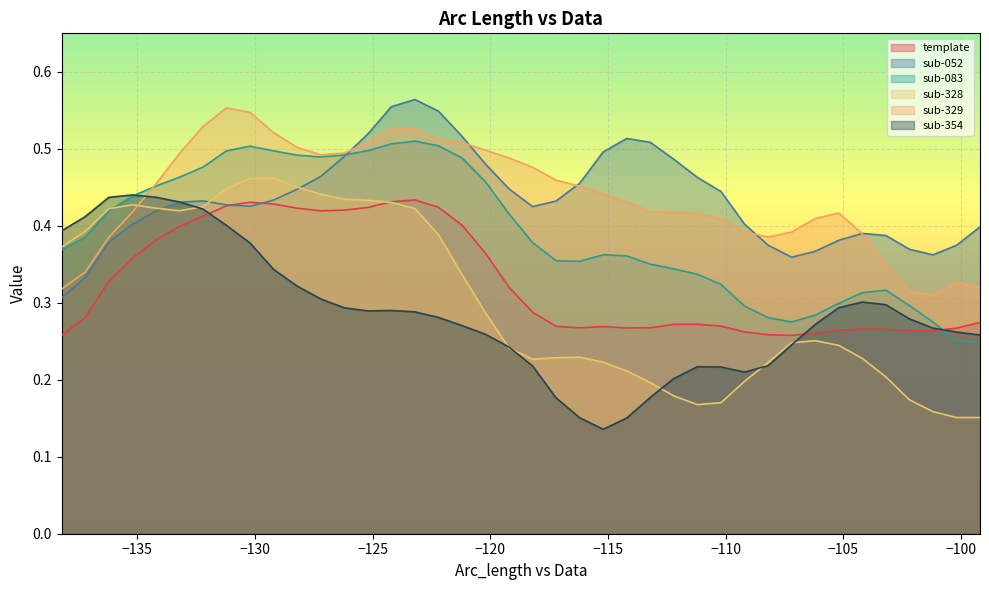

What are all the series names shown in the legend?

template, sub-052, sub-083, sub-328, sub-329, sub-354